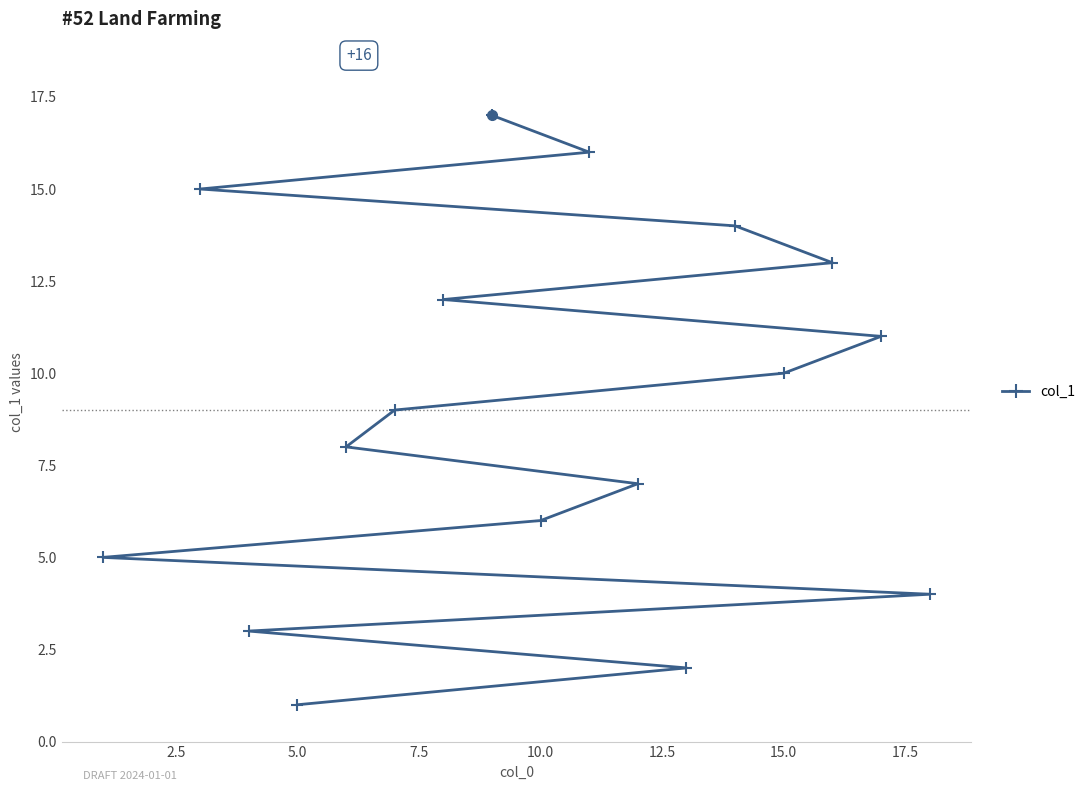

At which category does the chart reach its minimum across all series?

5.0